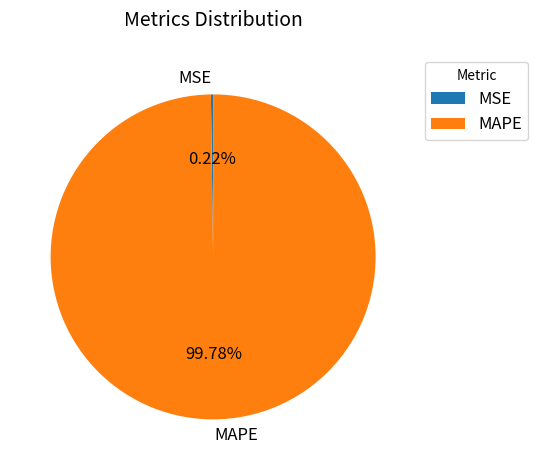

Which category has the biggest portion of the pie?

MAPE